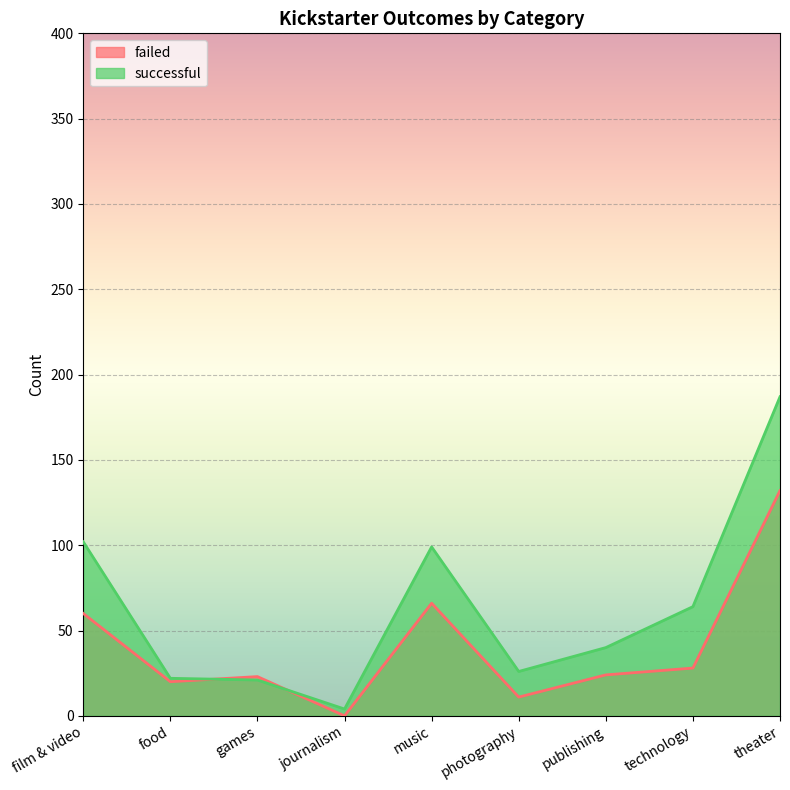

Rank the series by their maximum value, from lowest to highest.

failed, successful